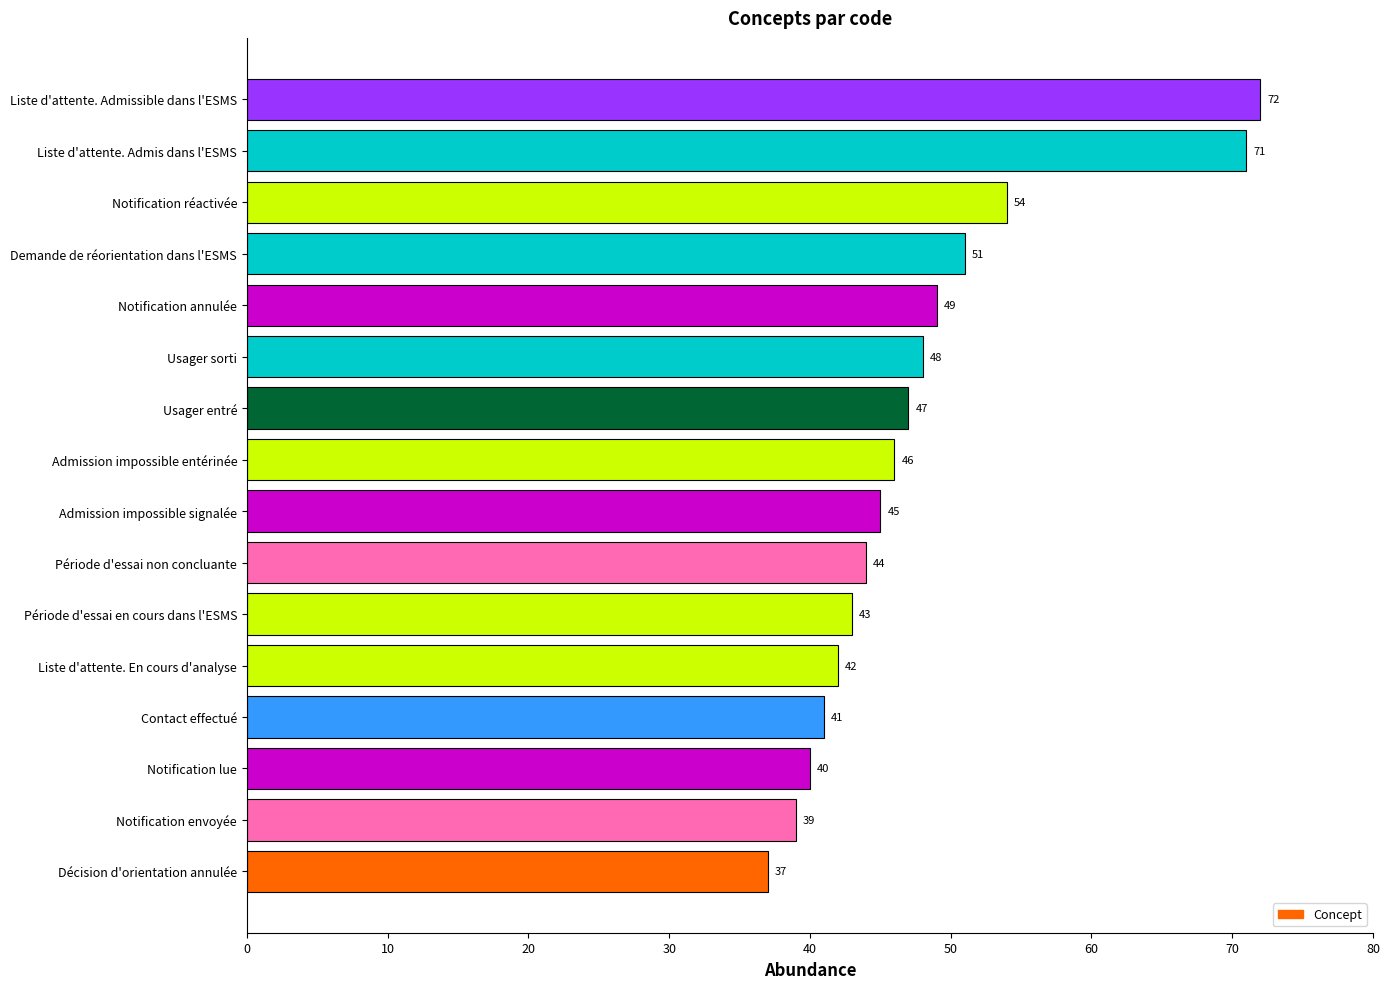

The chart shows a value of 71 at Liste d'attente. Admis dans l'ESMS. True or false?

True